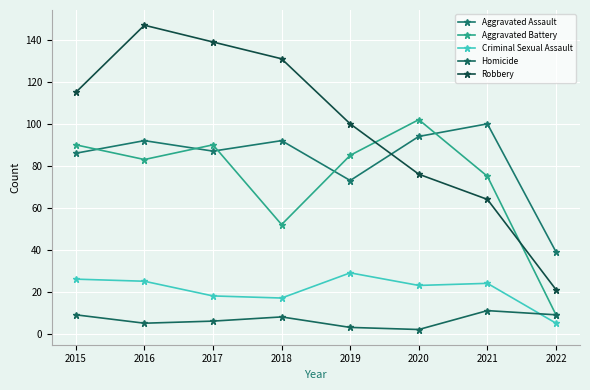

Which series changed the most between 2015 and 2018?

Aggravated Battery